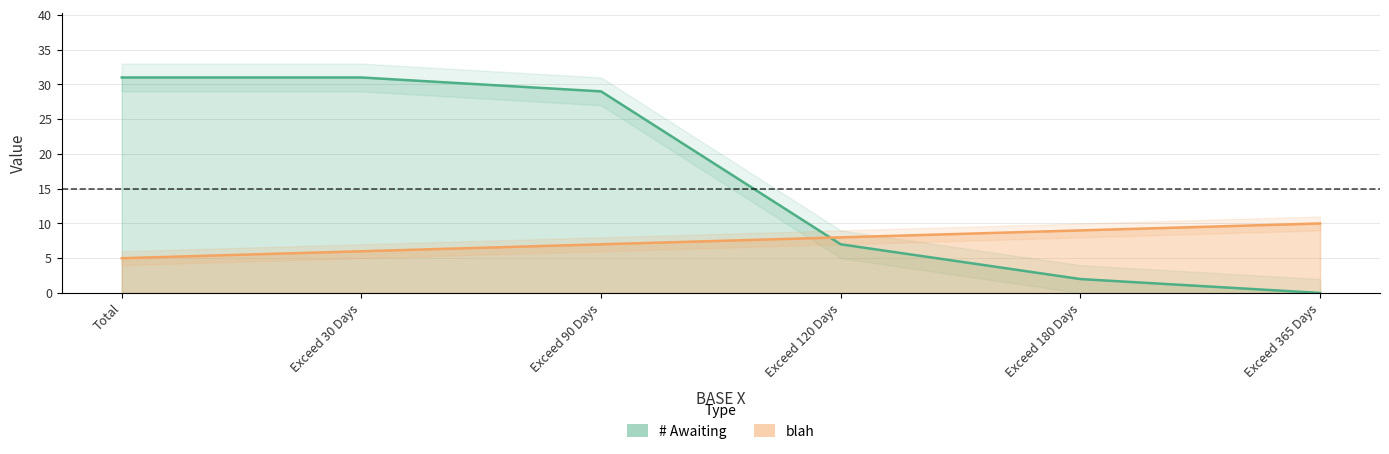

How many lines are shown in the chart?

2